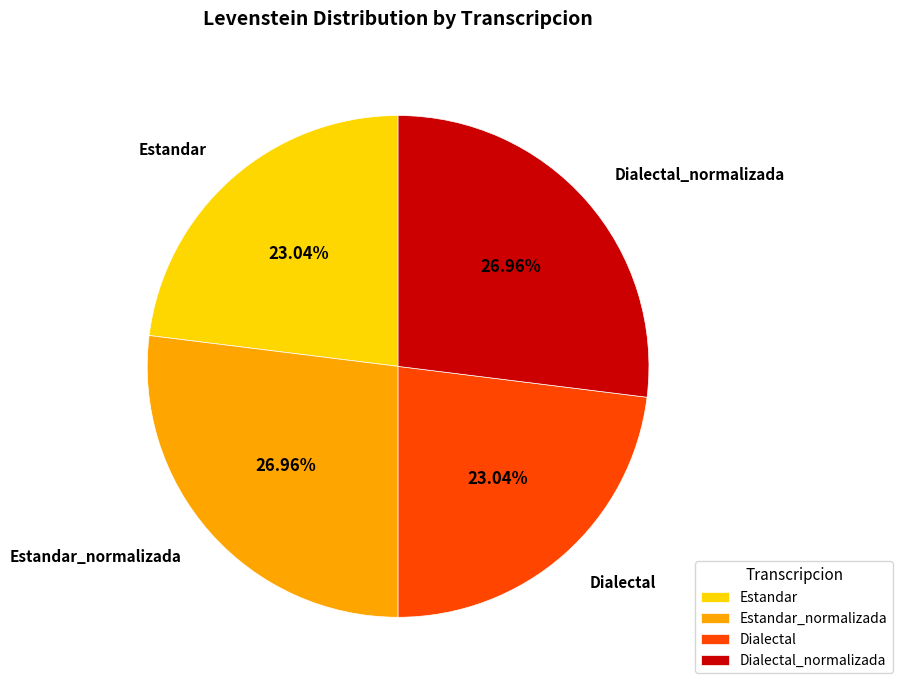

Is Estandar_normalizada the majority of the pie?

No